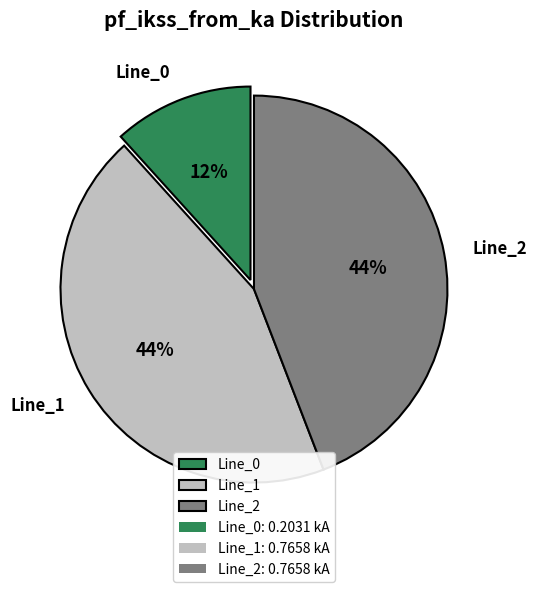

To the nearest percent, what portion does Line_0 represent?

12%